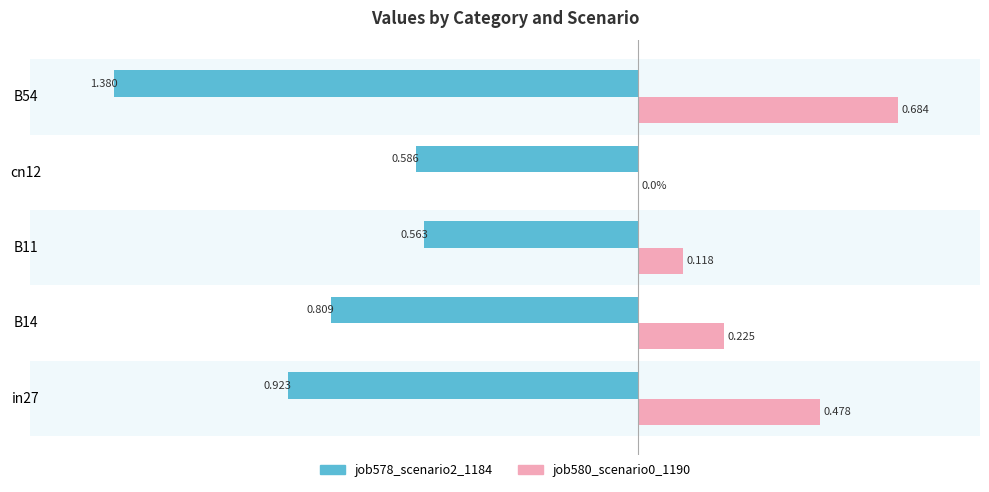

Is the value of job578_scenario2_1184 at in27 greater than the value of job580_scenario0_1190 at B14?

No